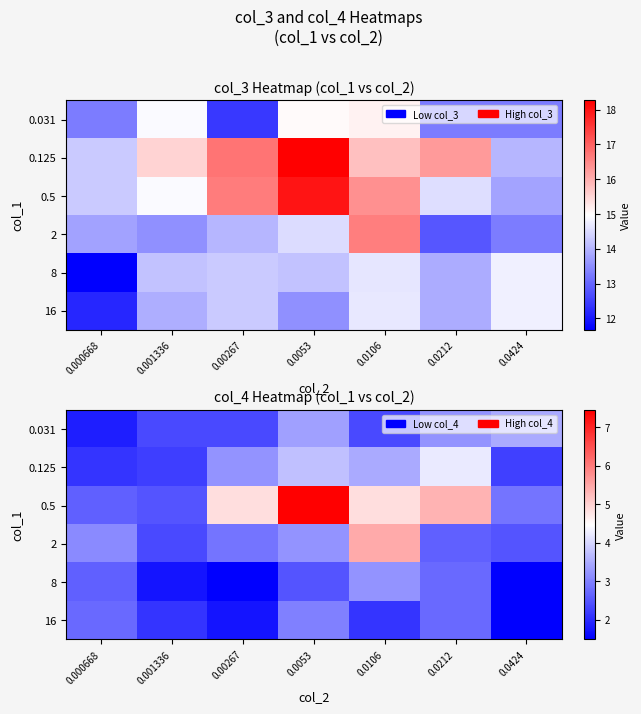

How many categories are shown in the chart?

7